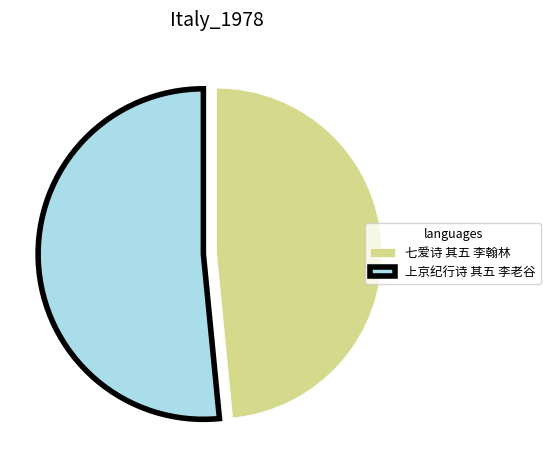

Between 上京纪行诗 其五 李老谷 and 七爱诗 其五 李翰林, which is larger?

上京纪行诗 其五 李老谷